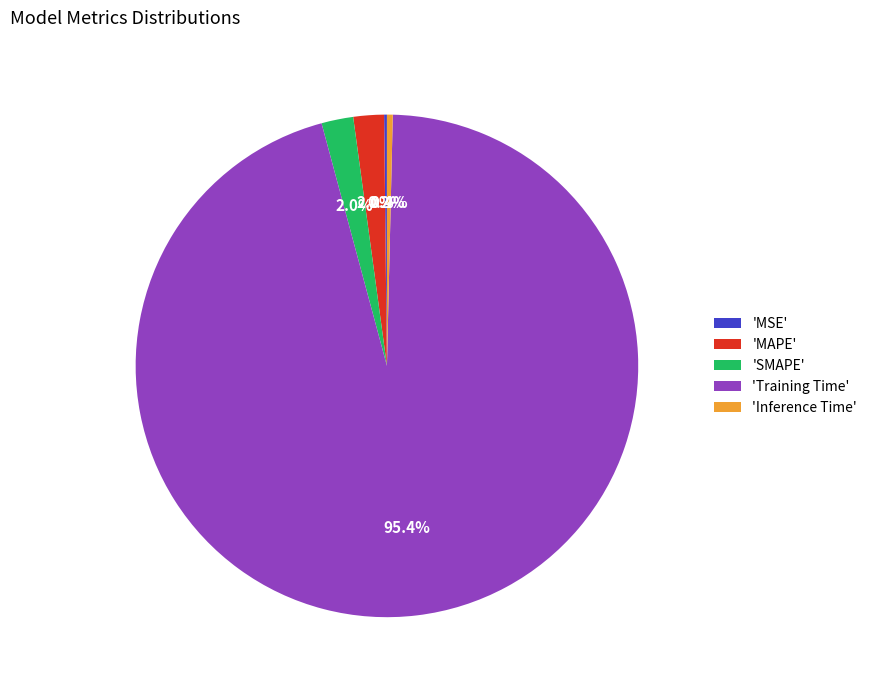

What is the total percentage of 'Training Time' and 'Inference Time'?

95.8%